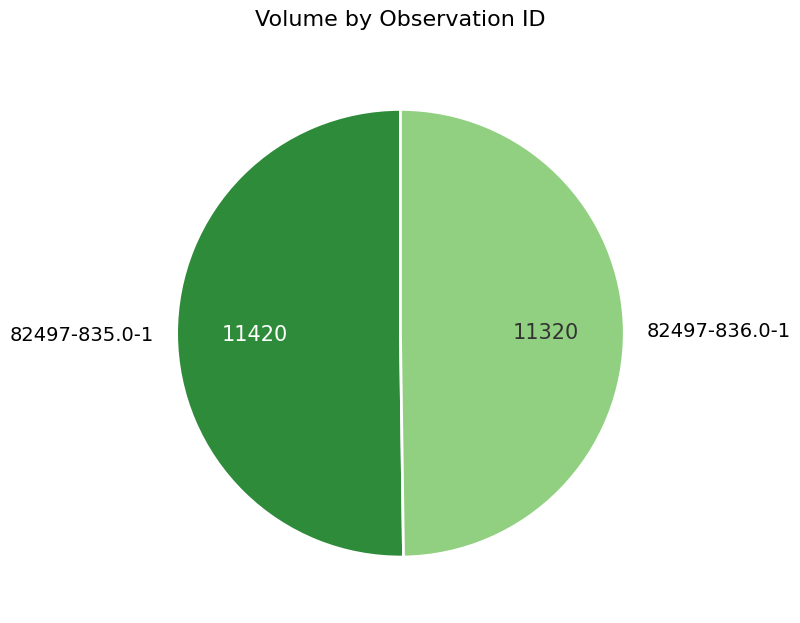

True or false: 82497-835.0-1 accounts for 50% of the total.

True